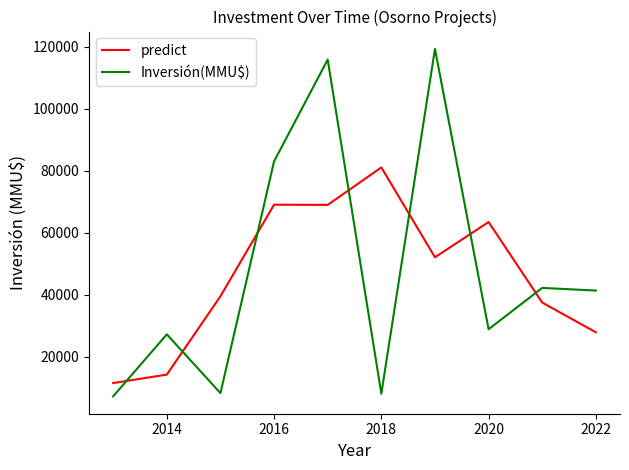

How many series are shown in this chart?

2